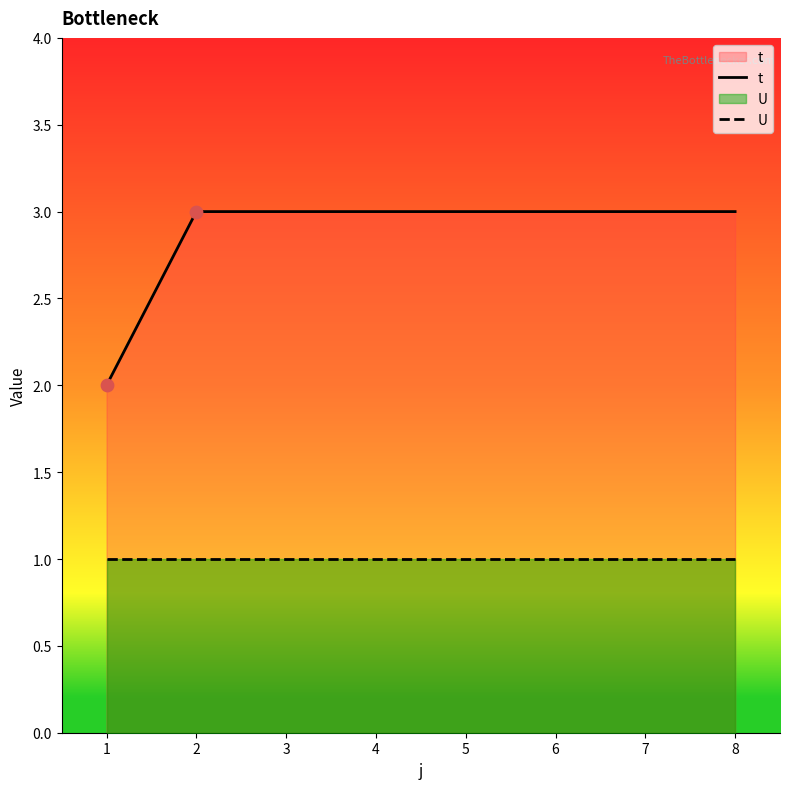

Which series has the largest total across all categories?

t